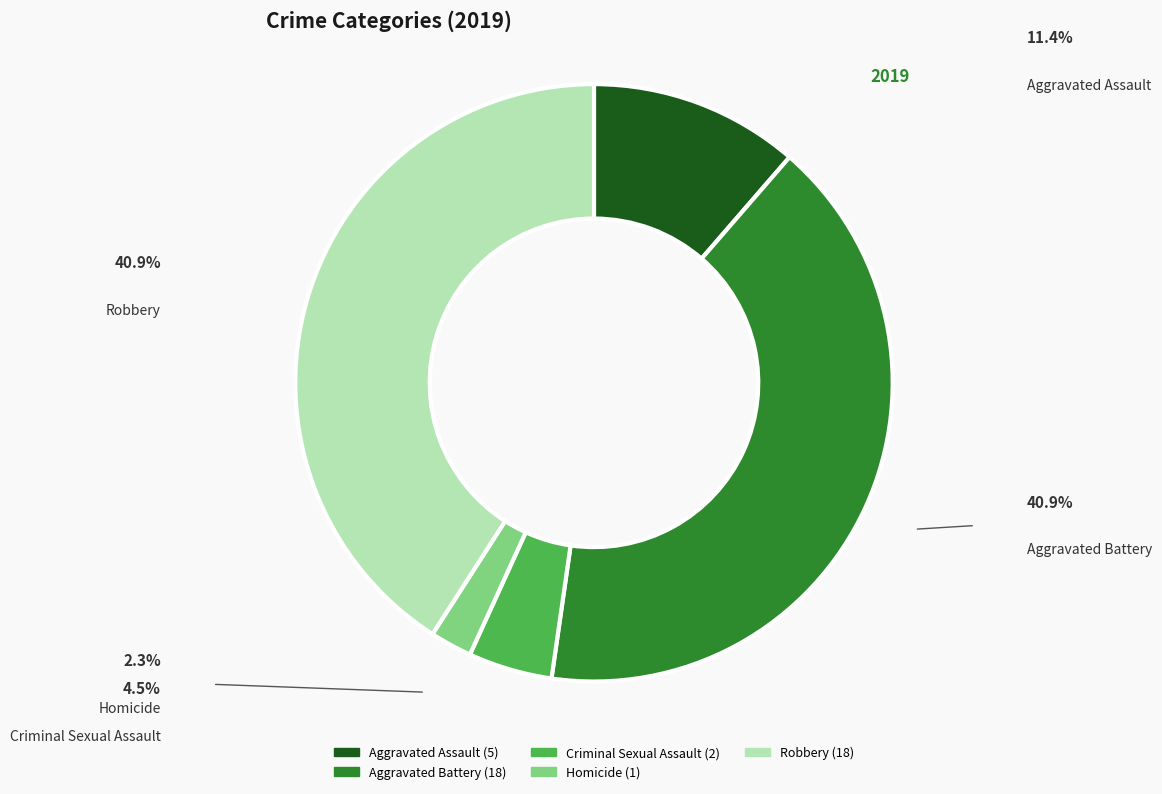

To the nearest percent, what is the average slice percentage?

20%